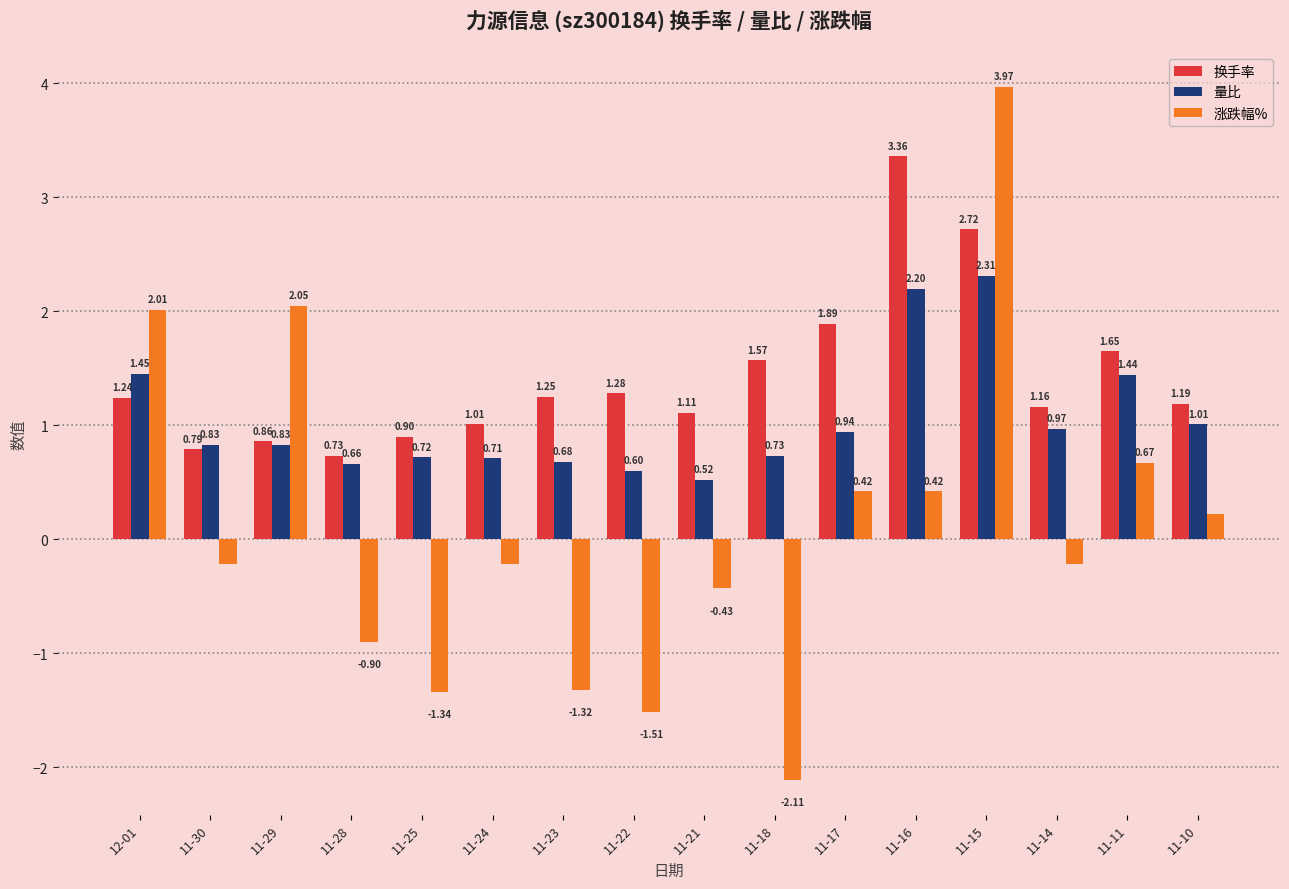

At which category is the sum across all series the highest?

11-15